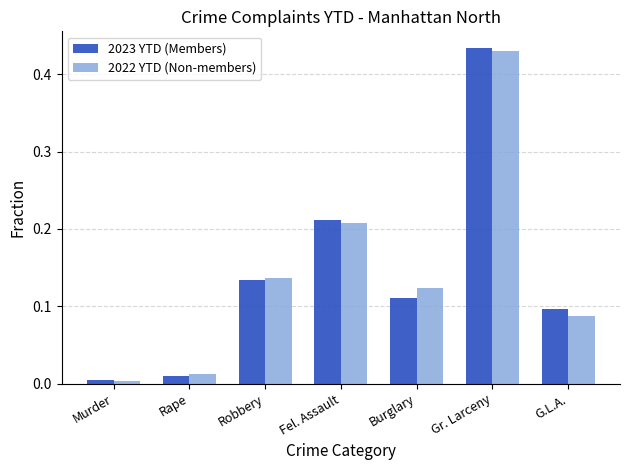

Is it true that 2023 YTD (Members) equals 0.1 at Robbery?

True